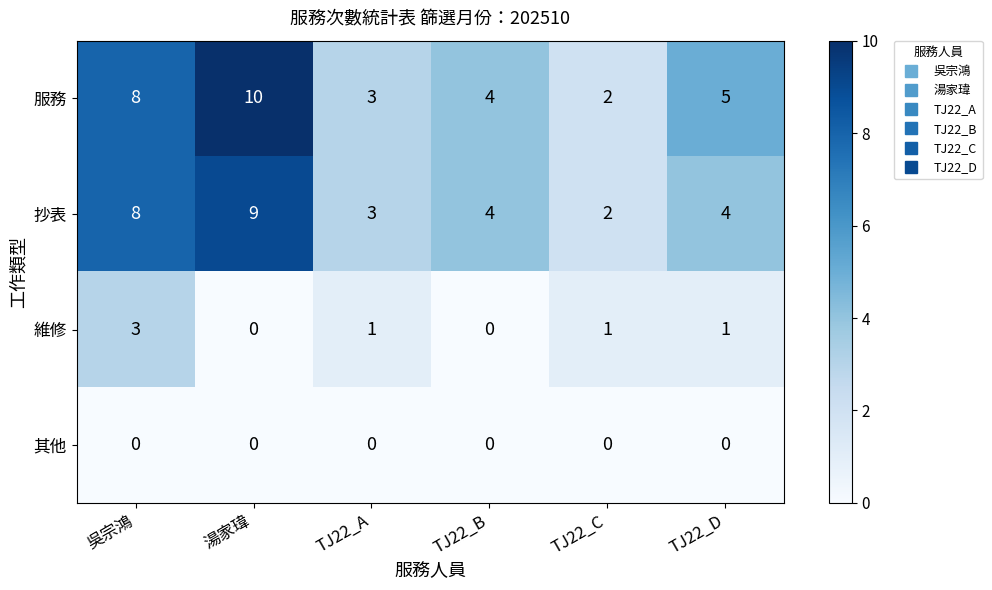

What is the maximum value shown in the chart?

10